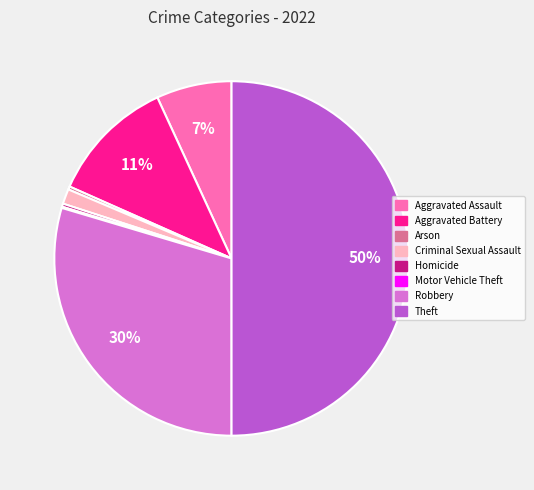

Does Aggravated Assault account for over 50% of the chart?

No